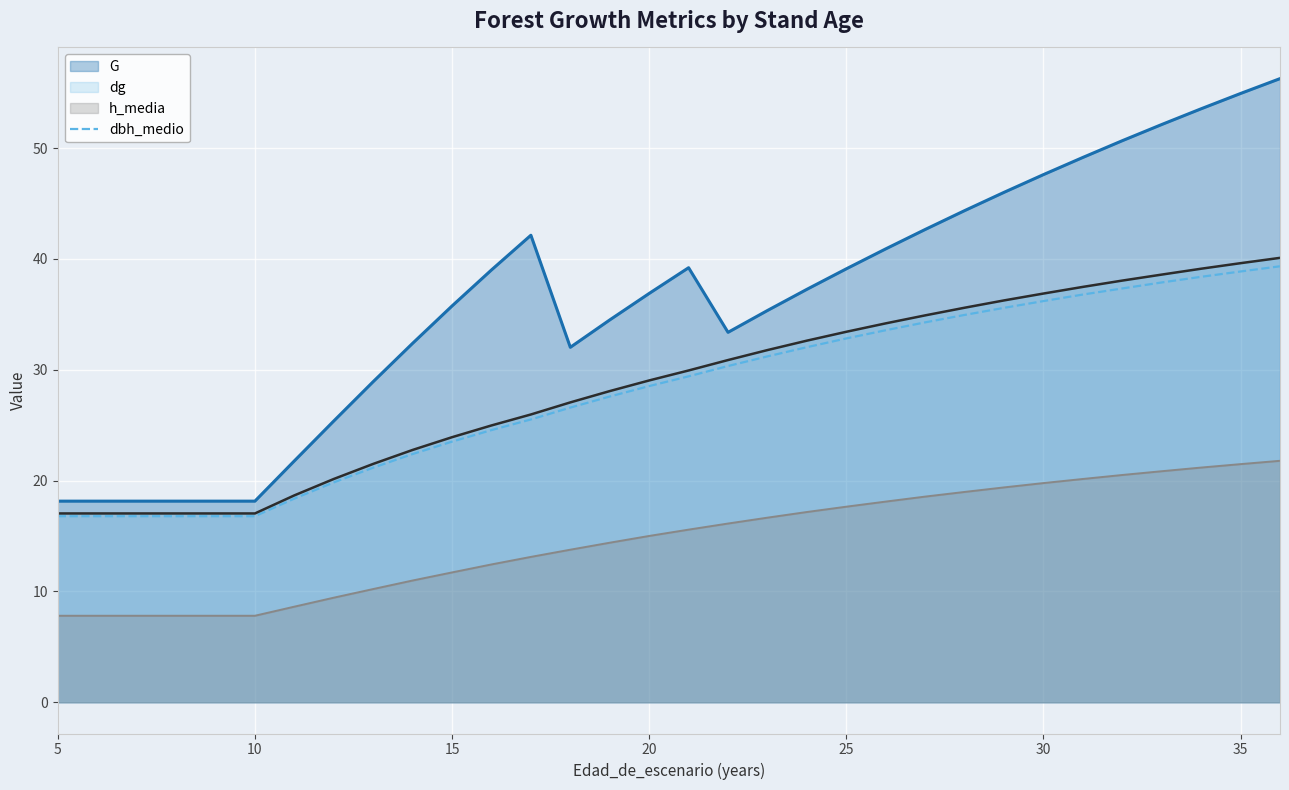

Which series has the widest spread of values?

G